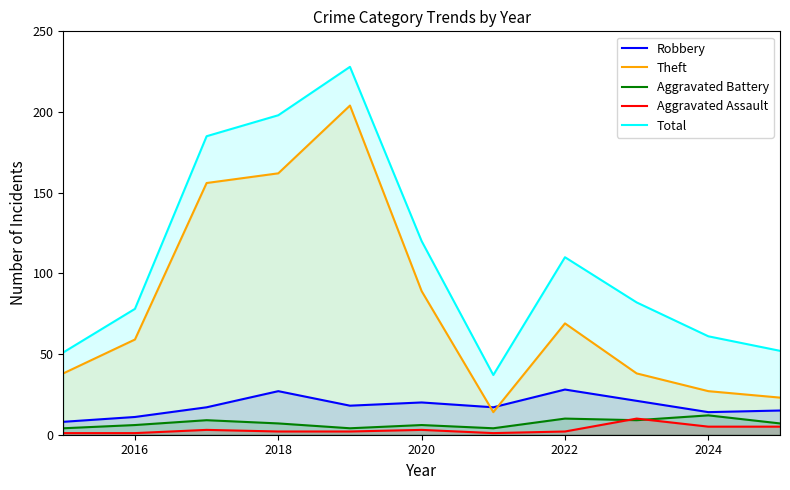

What is the maximum value shown in the chart?

228